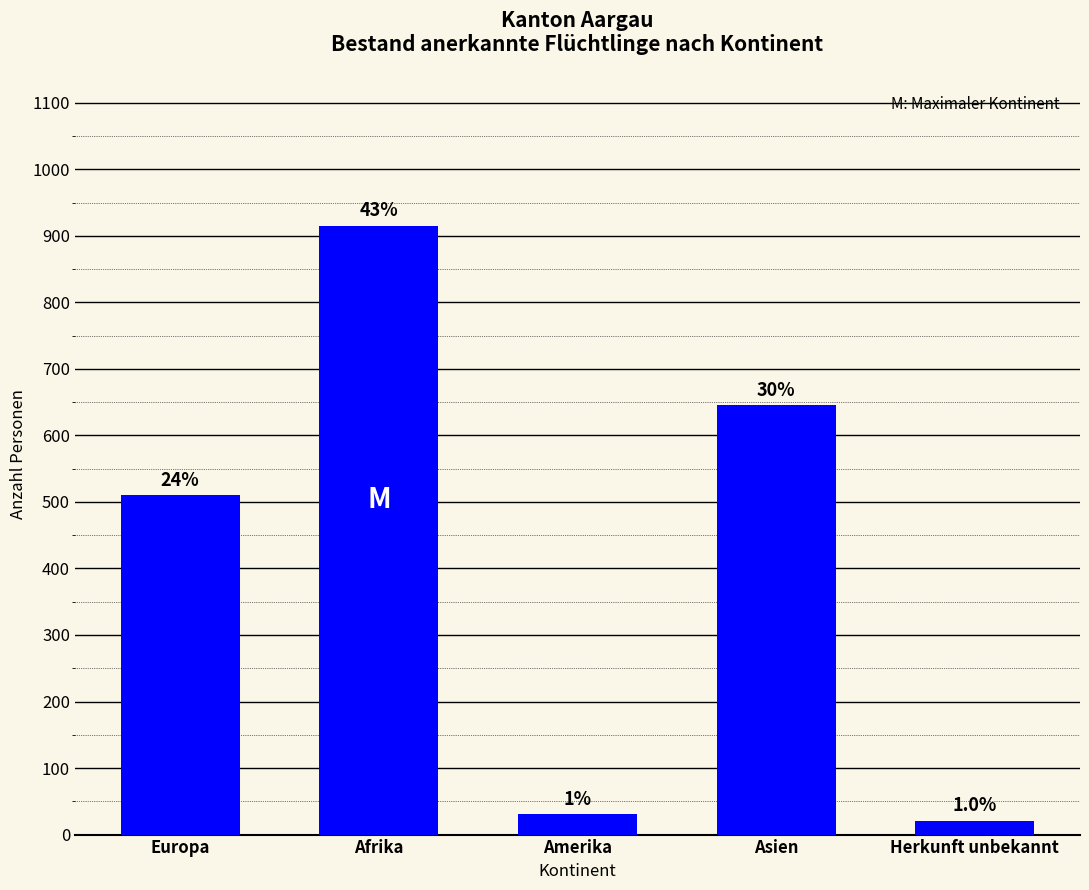

What is the ratio of the value at Asien to the value at Herkunft unbekannt?

30.7